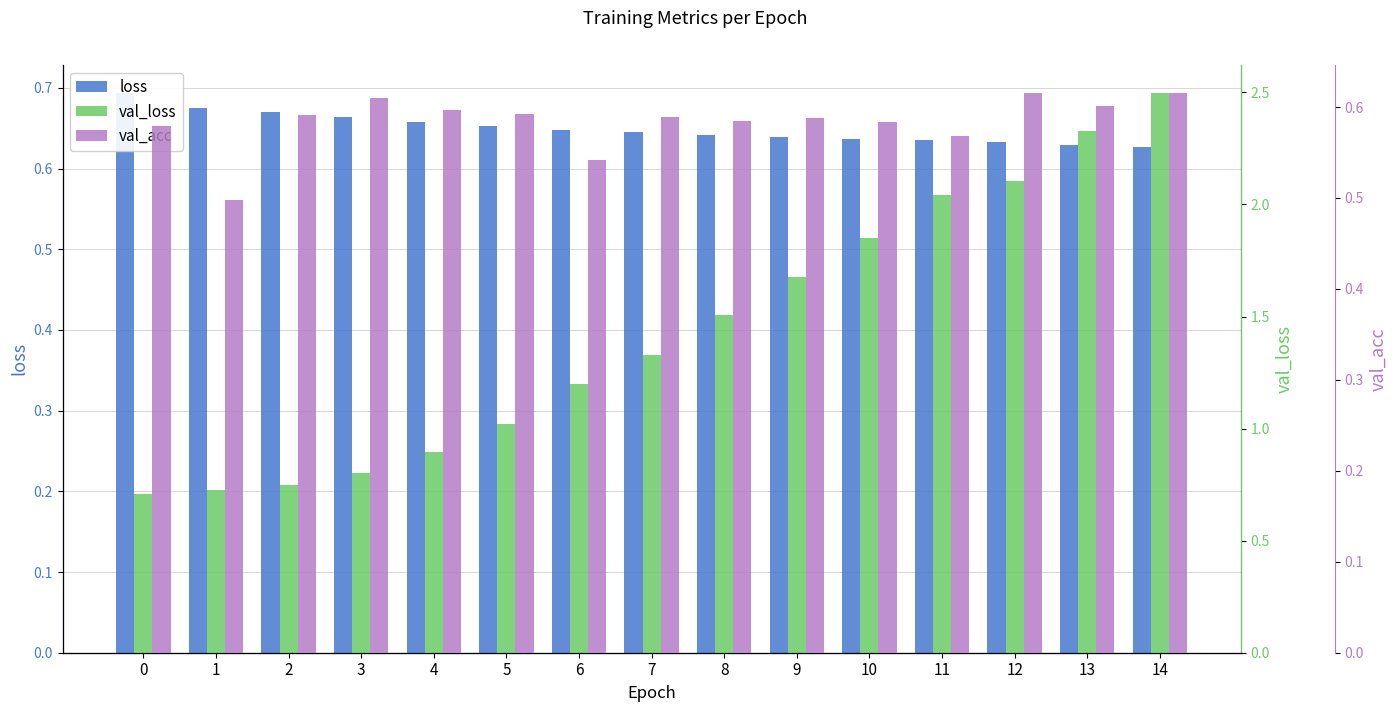

At which category is the sum across all series the highest?

14